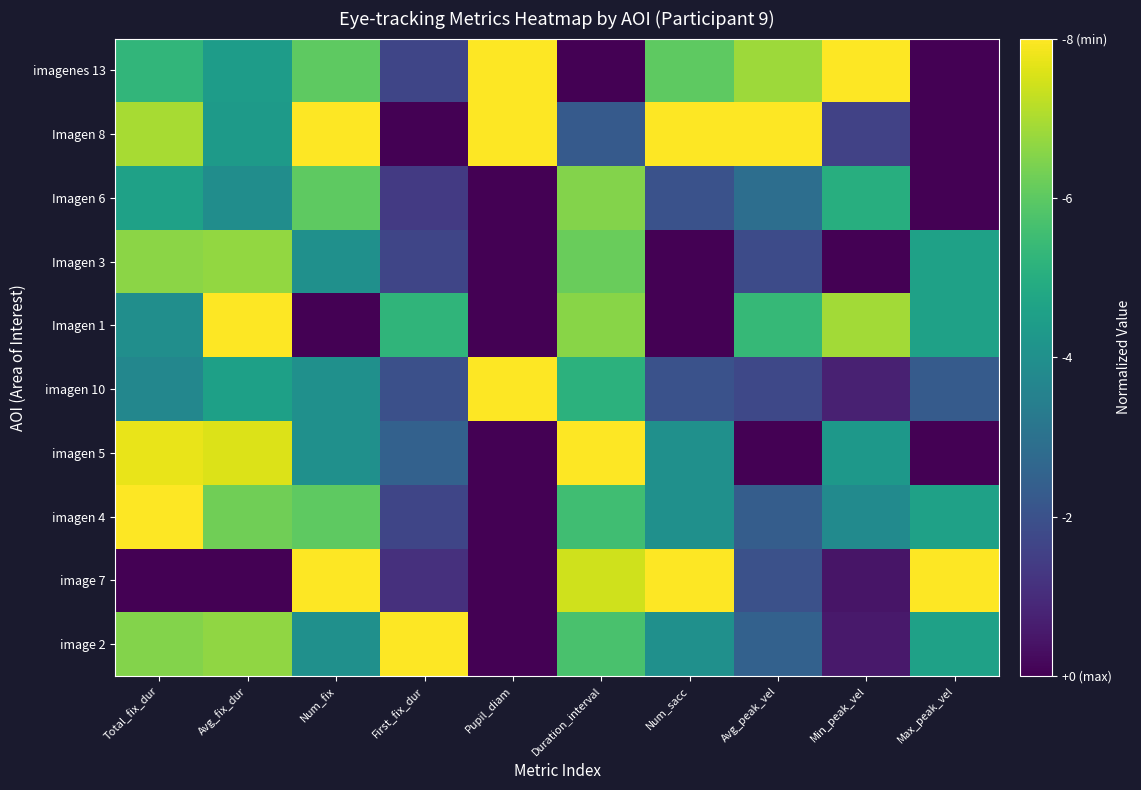

Which has a higher value, Avg_fix_dur or Avg_peak_vel?

Avg_fix_dur